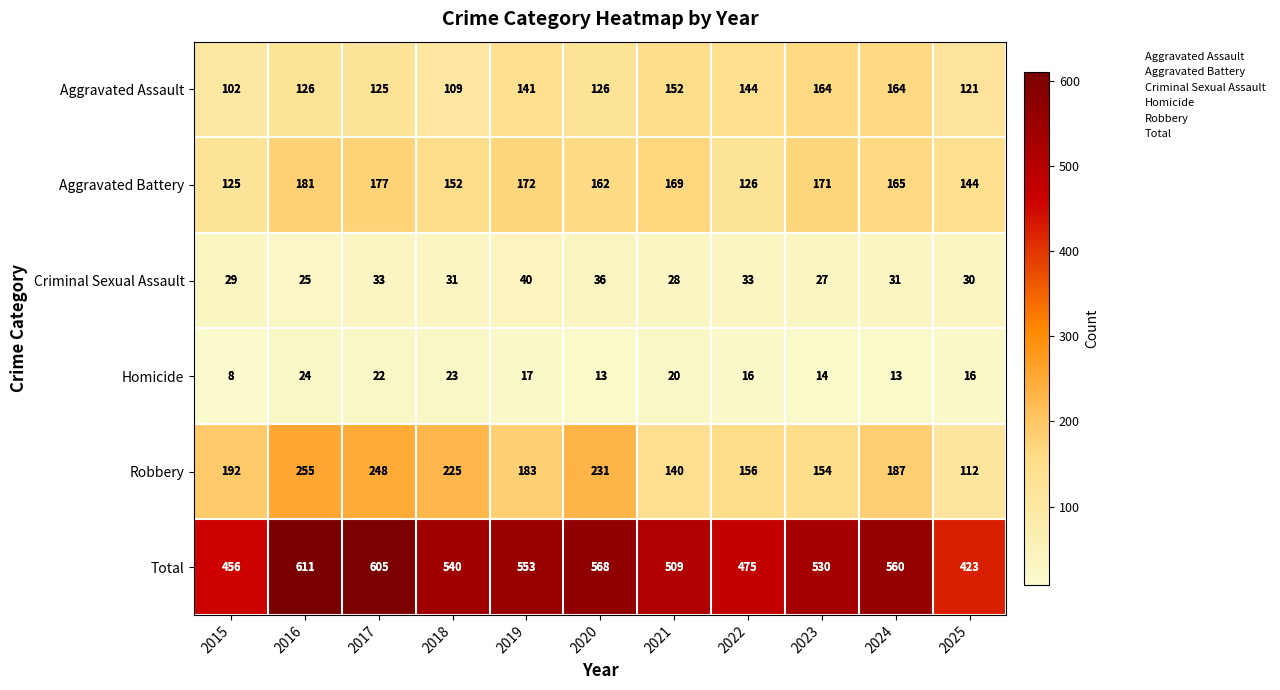

What is the smallest value displayed?

8